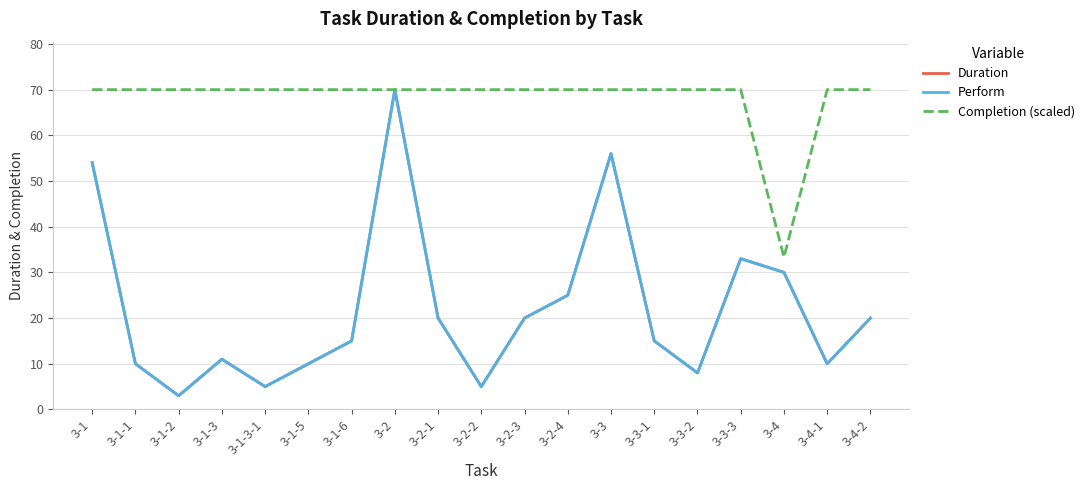

True or false: Completion (scaled) has a value of 70.0 at 3-1-2.

True